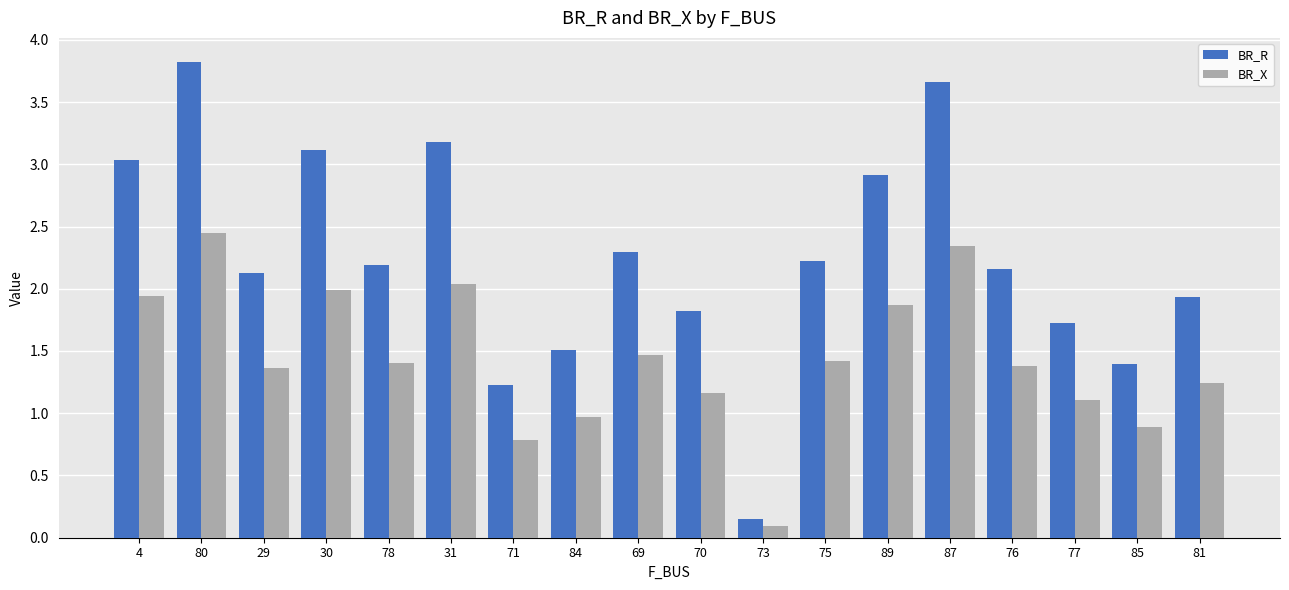

True or false: BR_X has a value of 1.6 at 80.

False